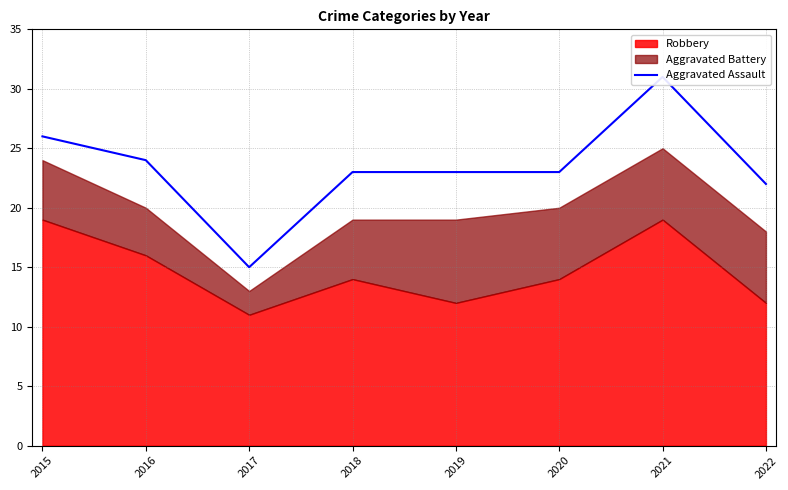

What is the change in value from 2018 to 2022?

-1